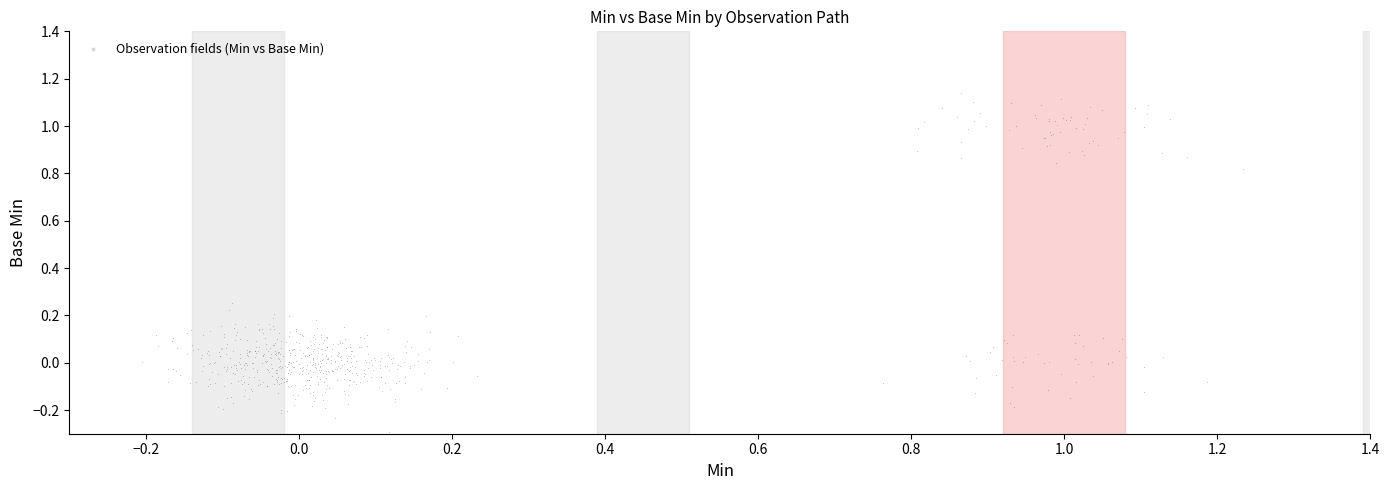

What is the range of Y values (max minus min)?

1.4